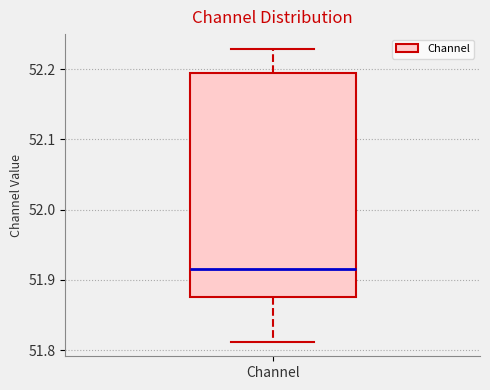

Transcribe this box plot: give where the median line is, the range the box spans, and where the two whiskers end, as read against the y-axis. The values are not printed on the chart, so give them approximately, as read against the axis.

median 51.92, box 51.88 to 52.19, whiskers 51.81 to 52.23